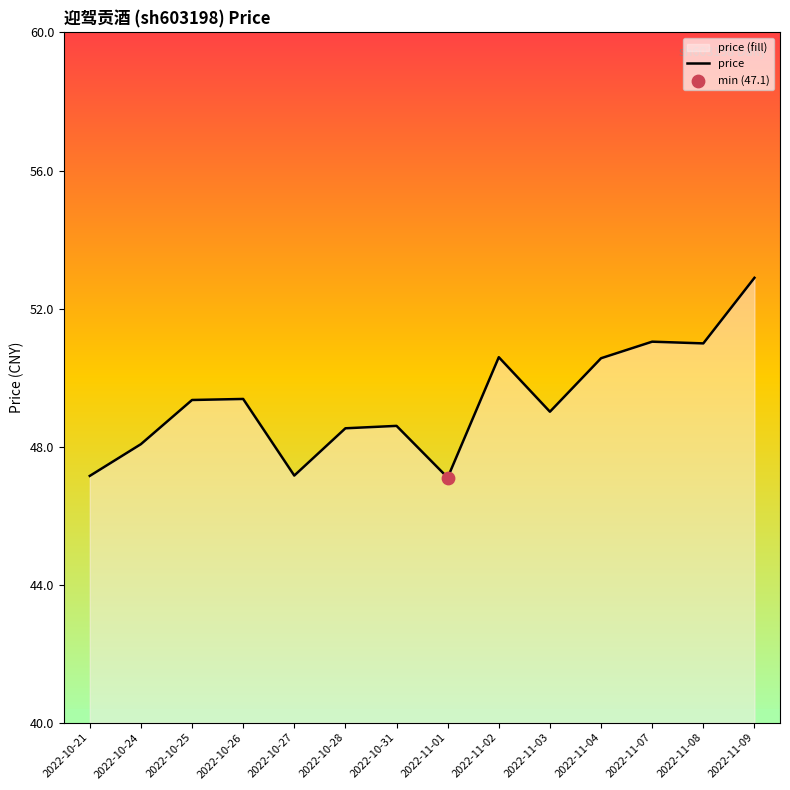

What is the change in value from 2022-11-08 to 2022-11-09?

+1.9